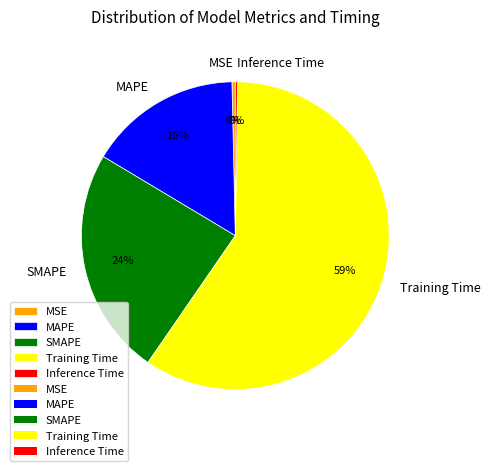

To the nearest percent, what percentage of the pie is MAPE?

16%